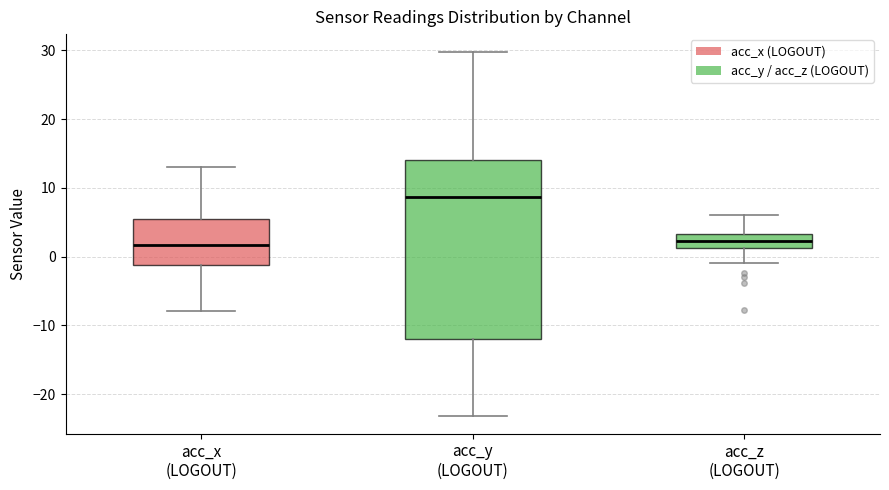

Which box has the highest median line?

acc_y (LOGOUT)